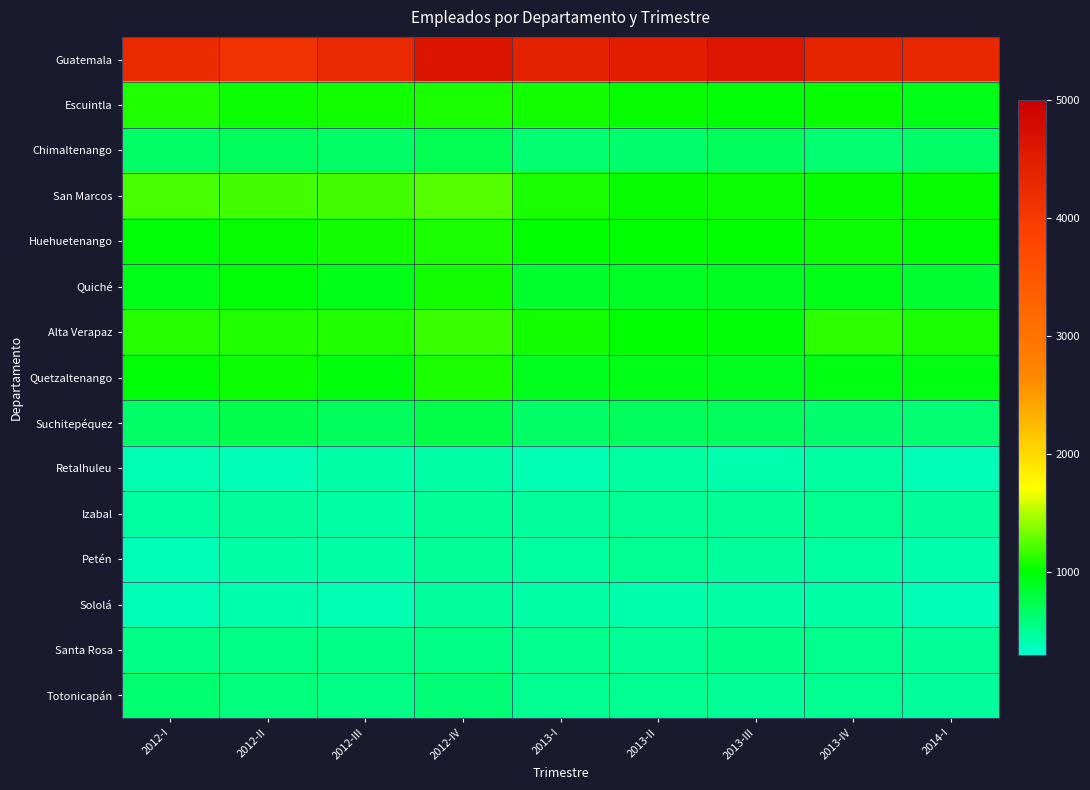

Which has a higher value, 2013-I or 2013-III?

2013-III